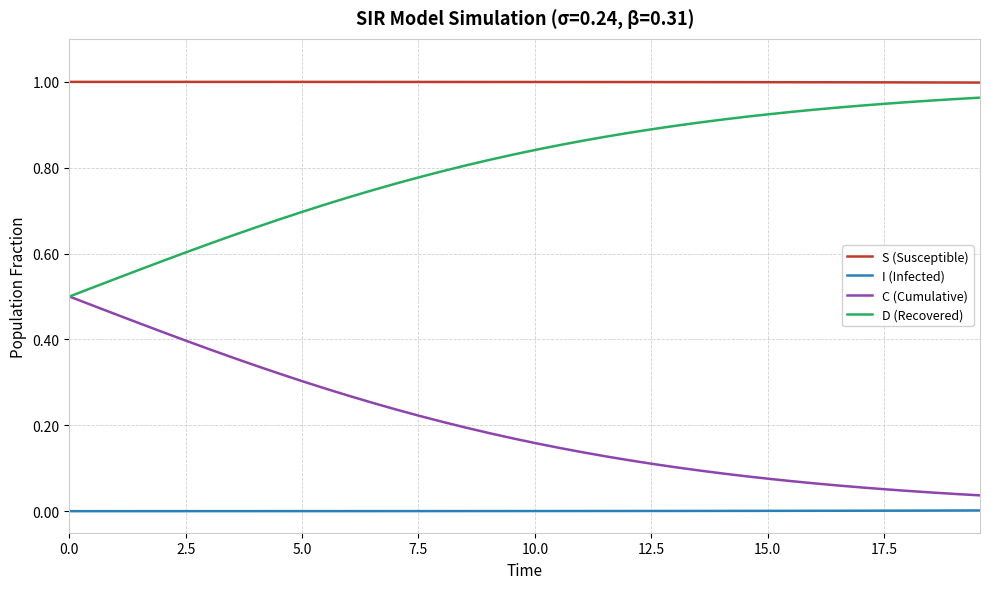

Which series has the largest total across all categories?

S (Susceptible)